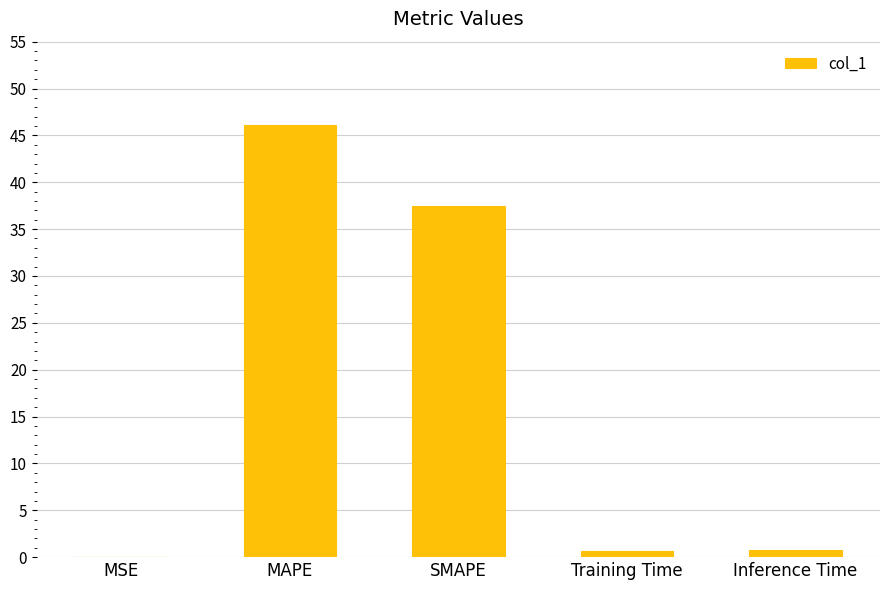

Is it true that the value at SMAPE is 37.5?

True